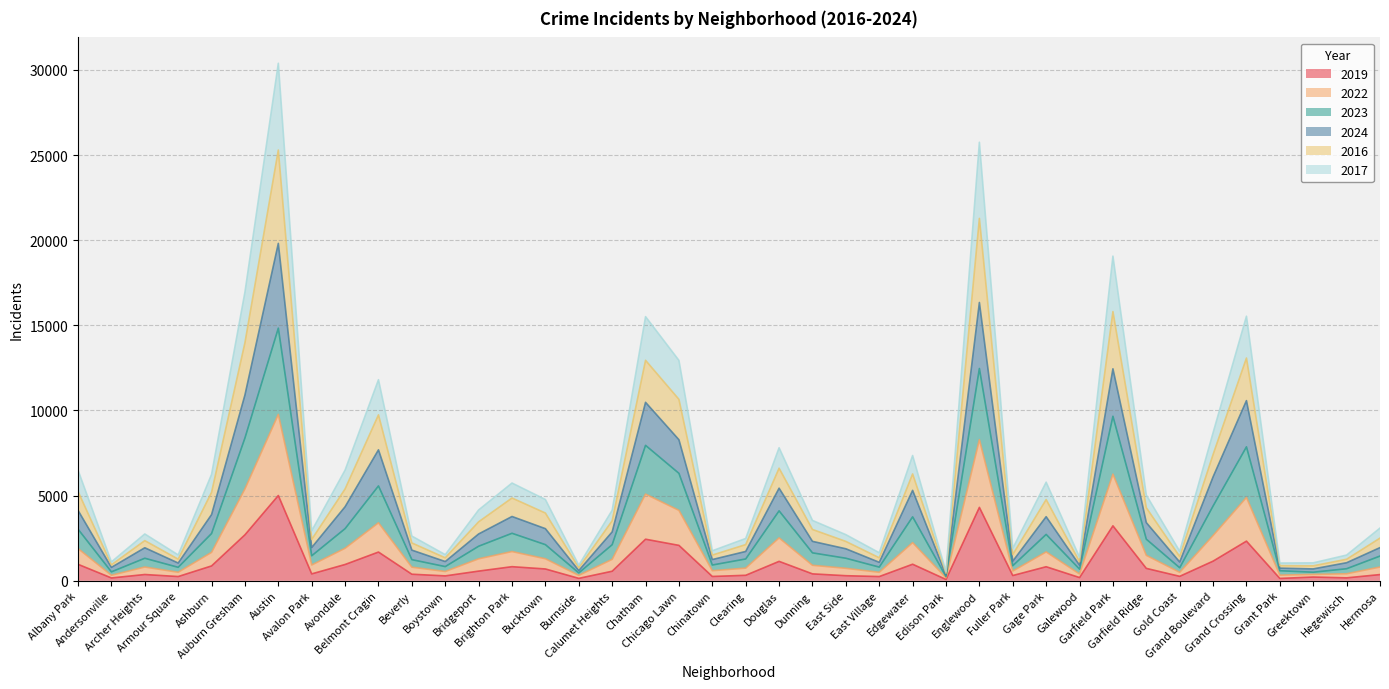

How many interior local peaks does the 2019 series have?

12